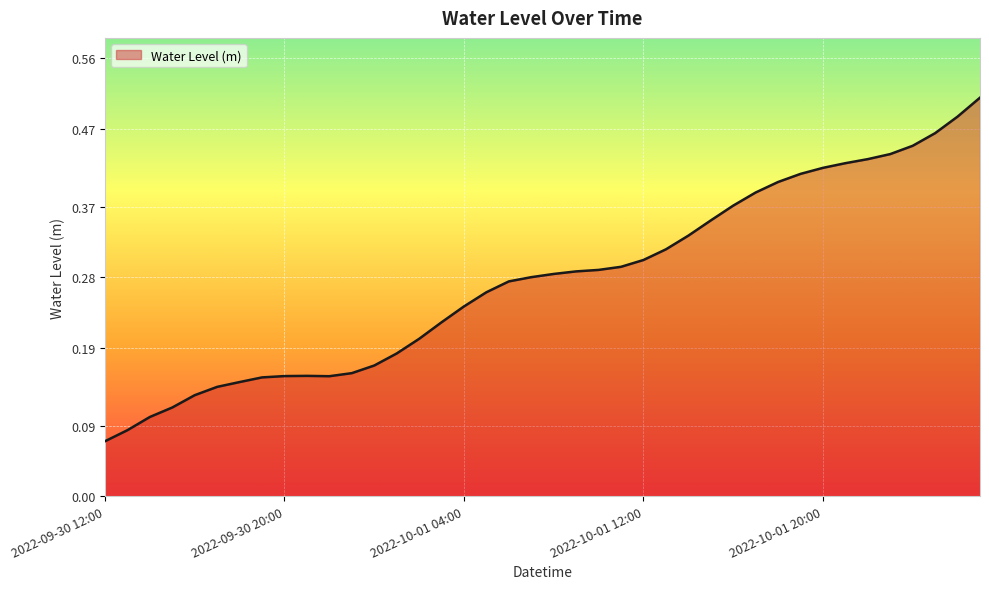

Is this an area chart (filled region under the line)?

Yes